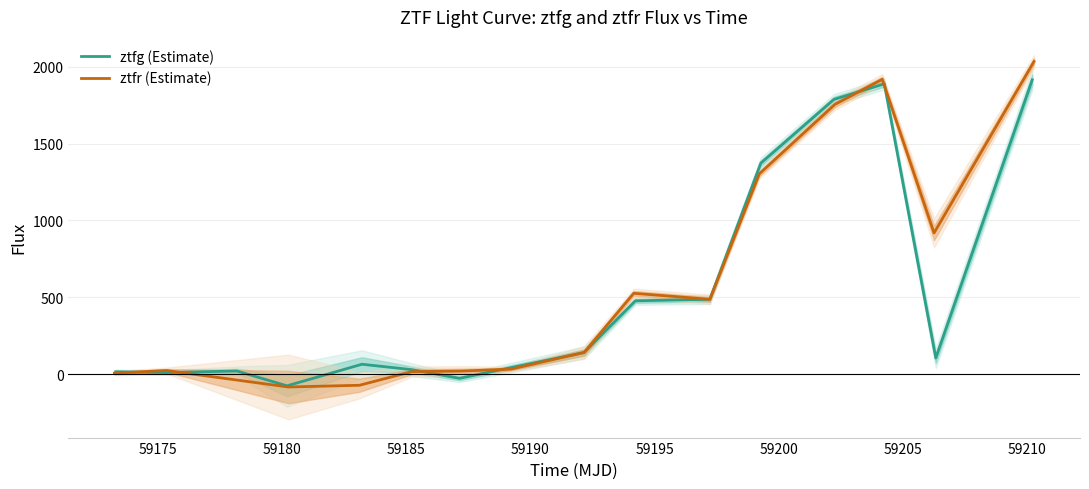

What is the difference between the maximum and minimum values in the ztfr (Estimate) series?

2118.7